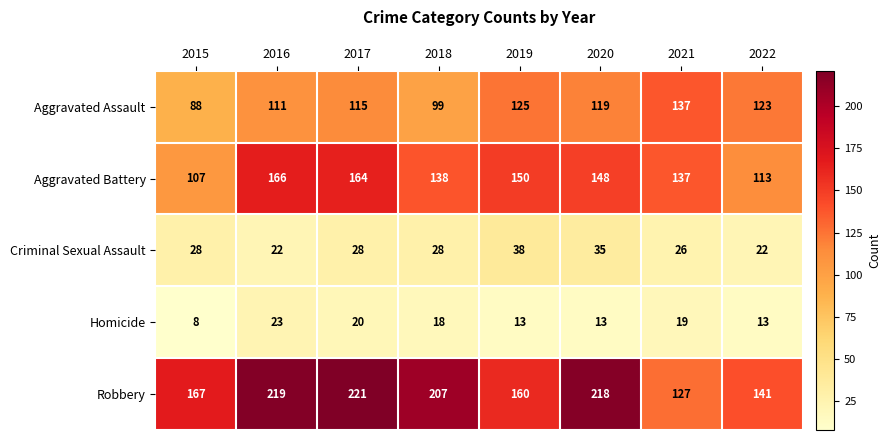

Which series has the largest range (max minus min)?

Robbery